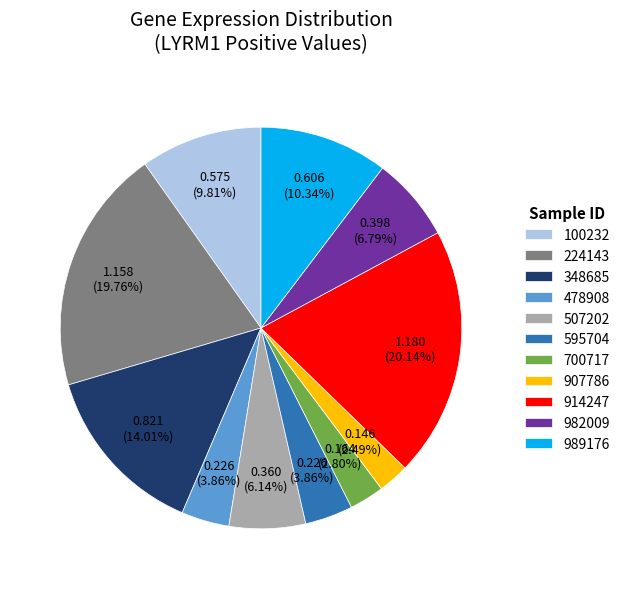

Which has a higher value, 595704 or 700717?

595704